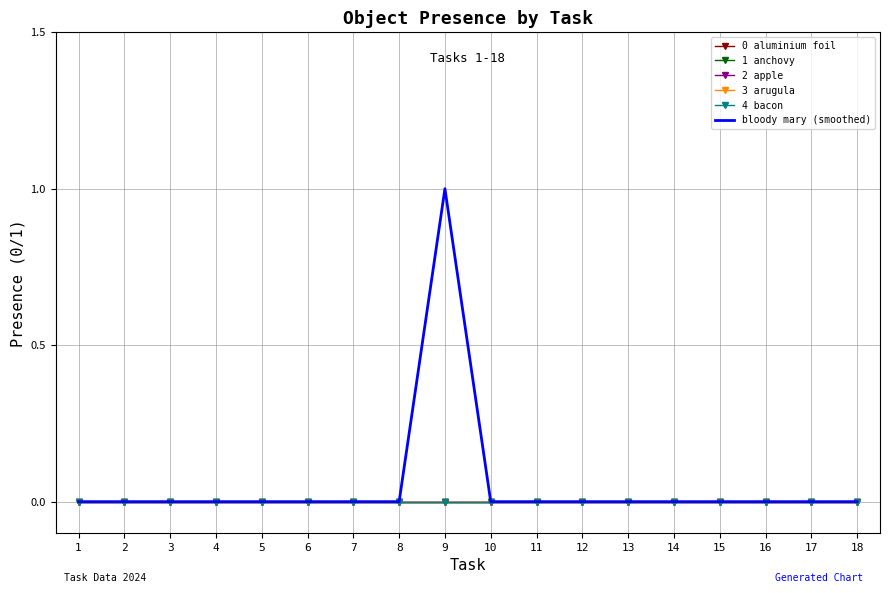

Is it true that bloody mary (smoothed) equals -1 at 13?

False